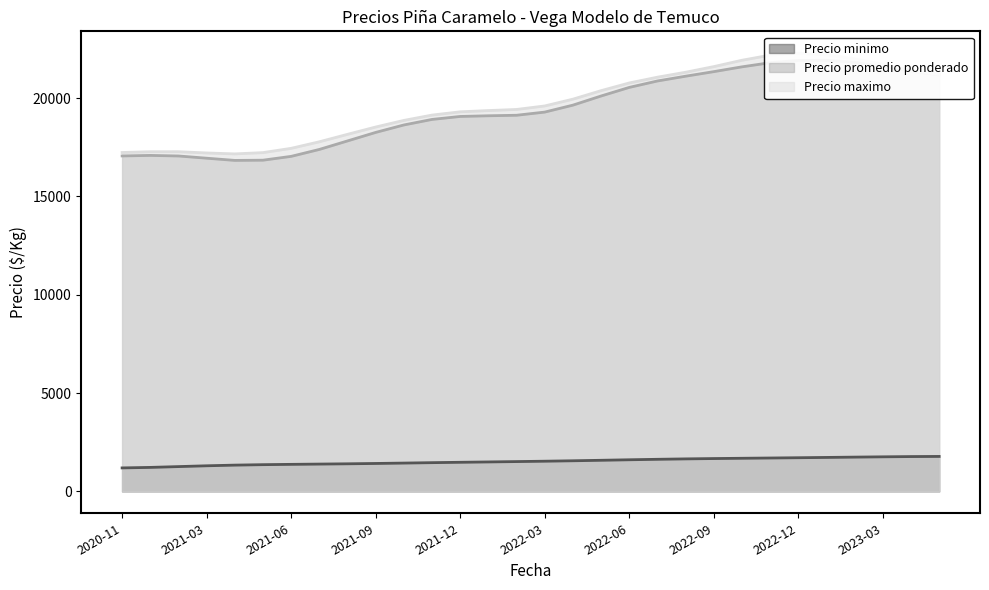

Between 2022-09 and 2023-04, which is larger?

2023-04